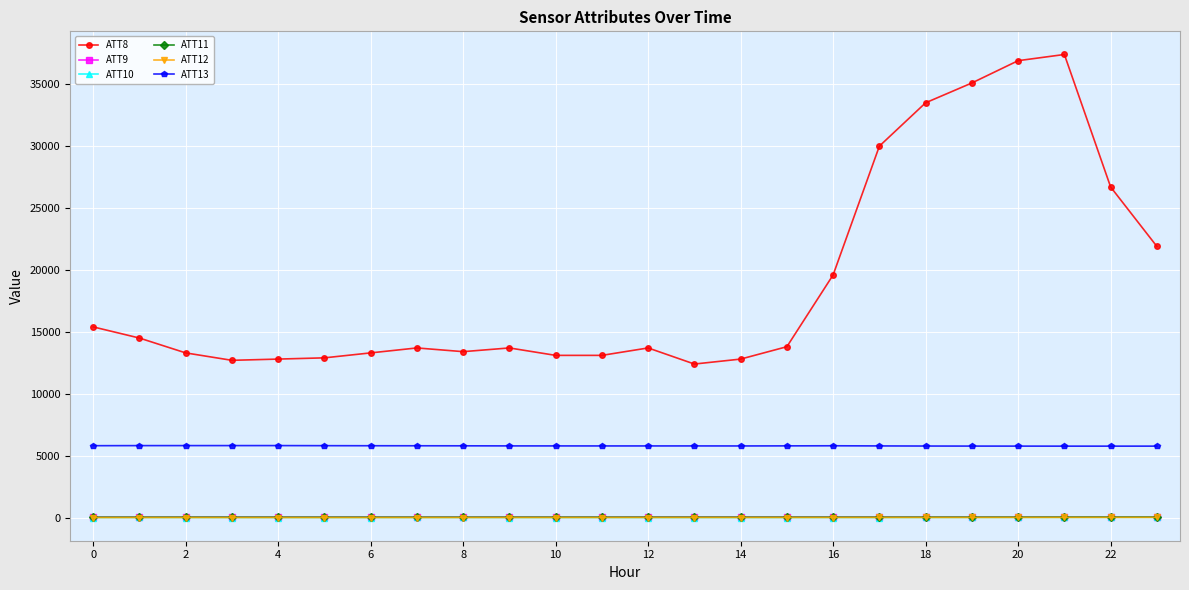

True or false: ATT10 has more than 2 interior local peaks.

True